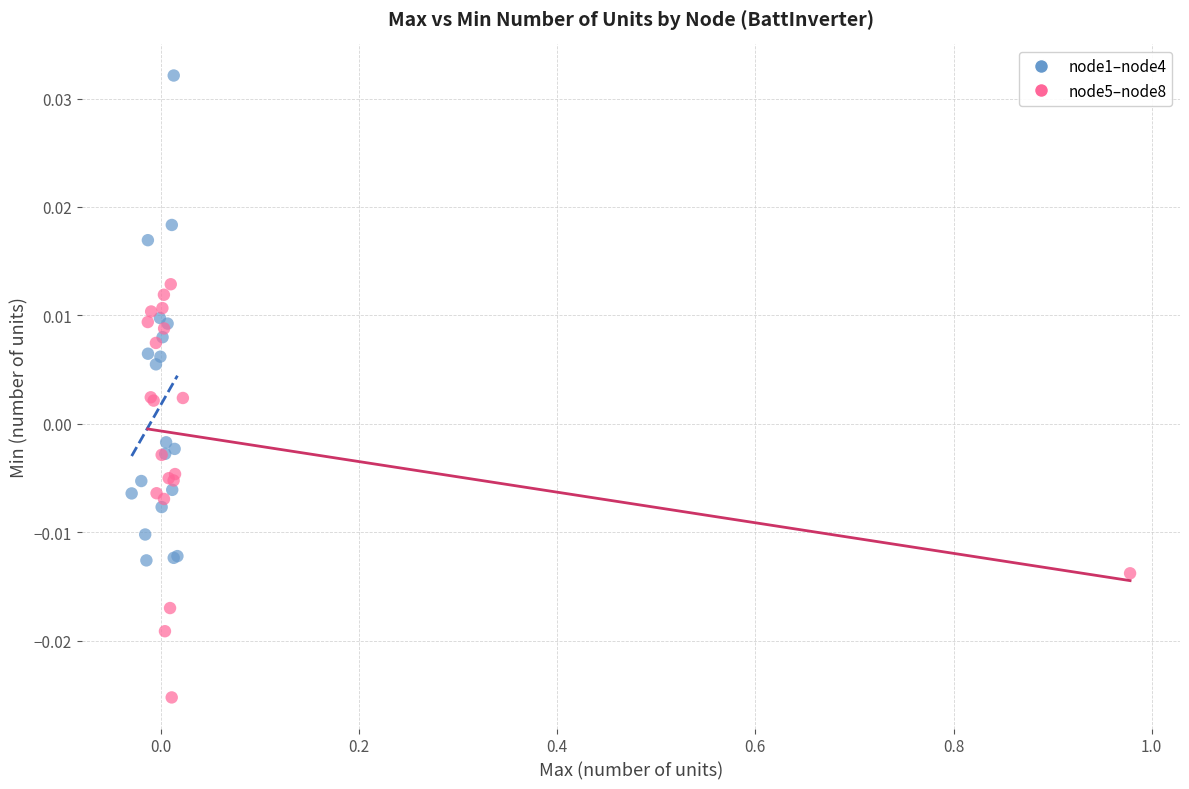

Which series reaches the maximum Y coordinate?

node1–node4